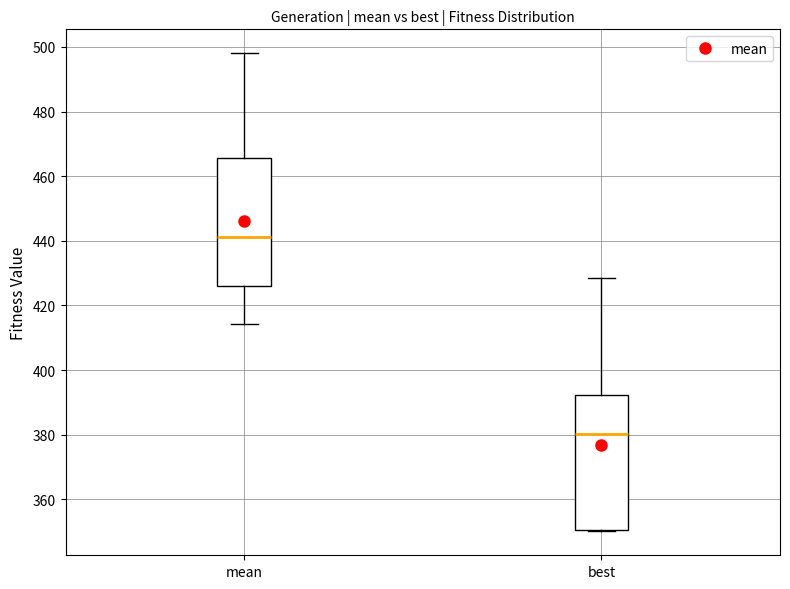

Which box has the lowest median line?

best